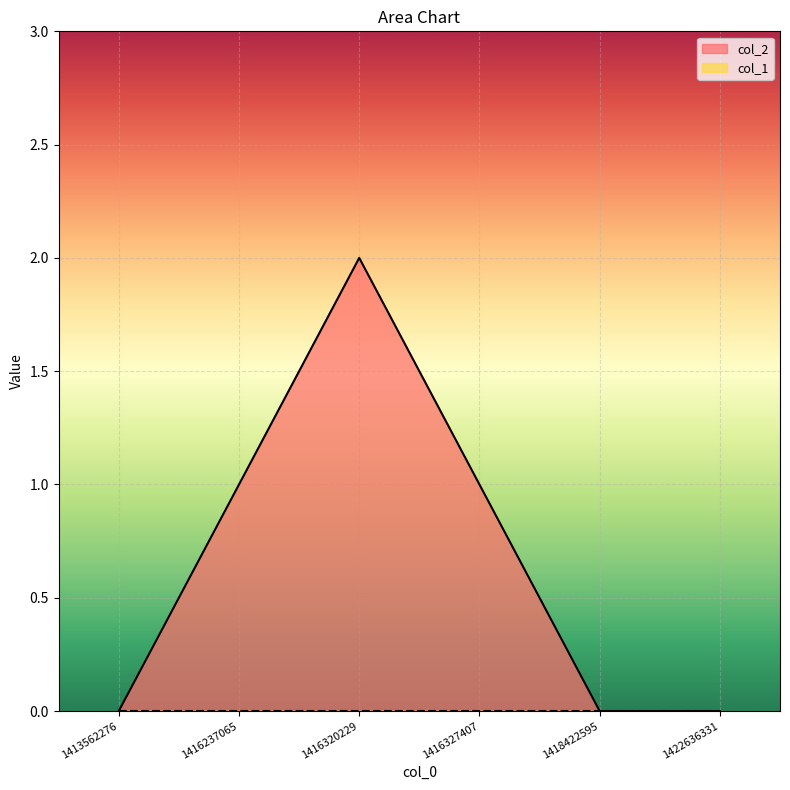

Reading left to right, transcribe all the data shown in this chart.

1413562276=0	1416237065=1	1416320229=2	1416327407=1	1418422595=0	1422636331=0